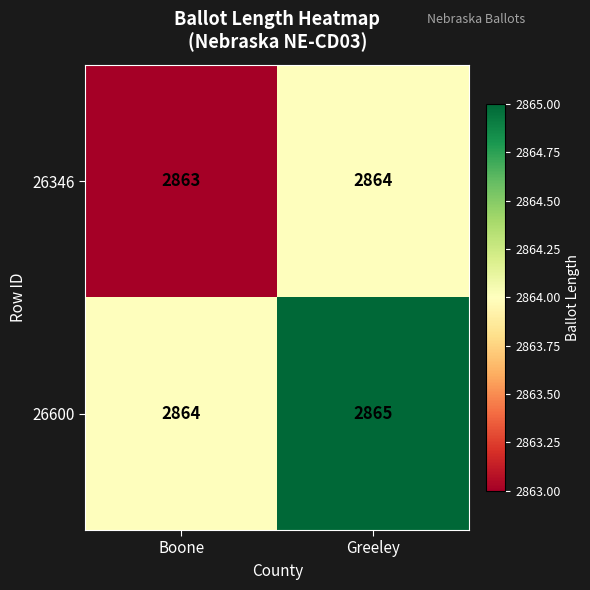

What is the sum of the 26346 values at Greeley and Boone?

5727